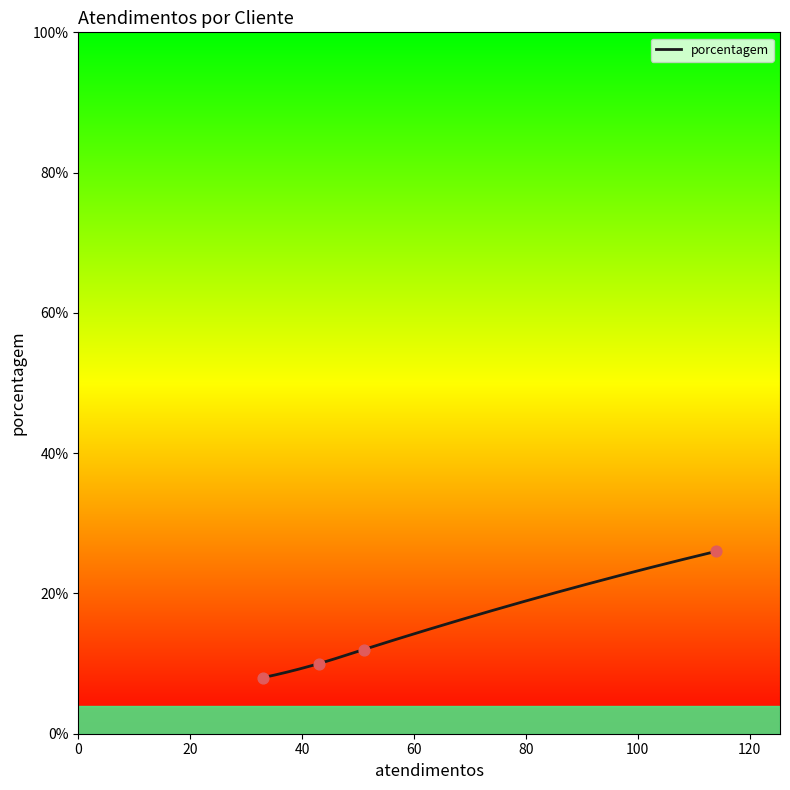

What is the minimum value for porcentagem?

8.0